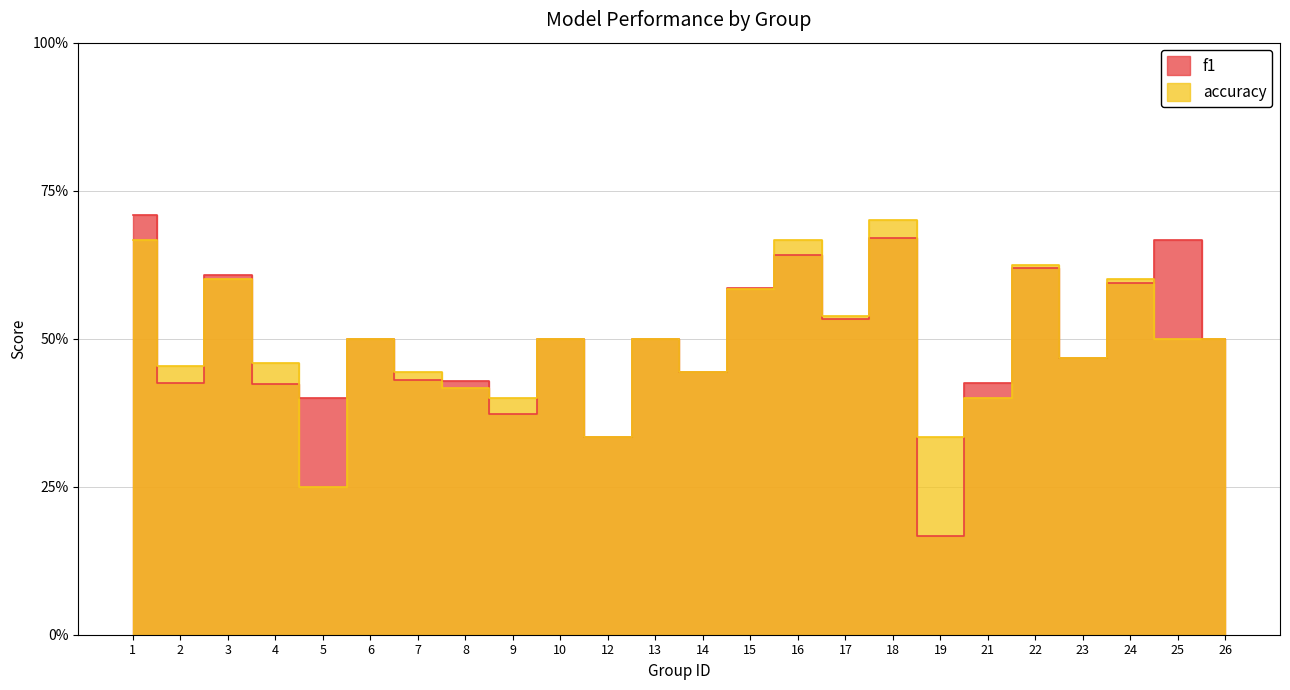

At which label does f1 reach its peak?

1